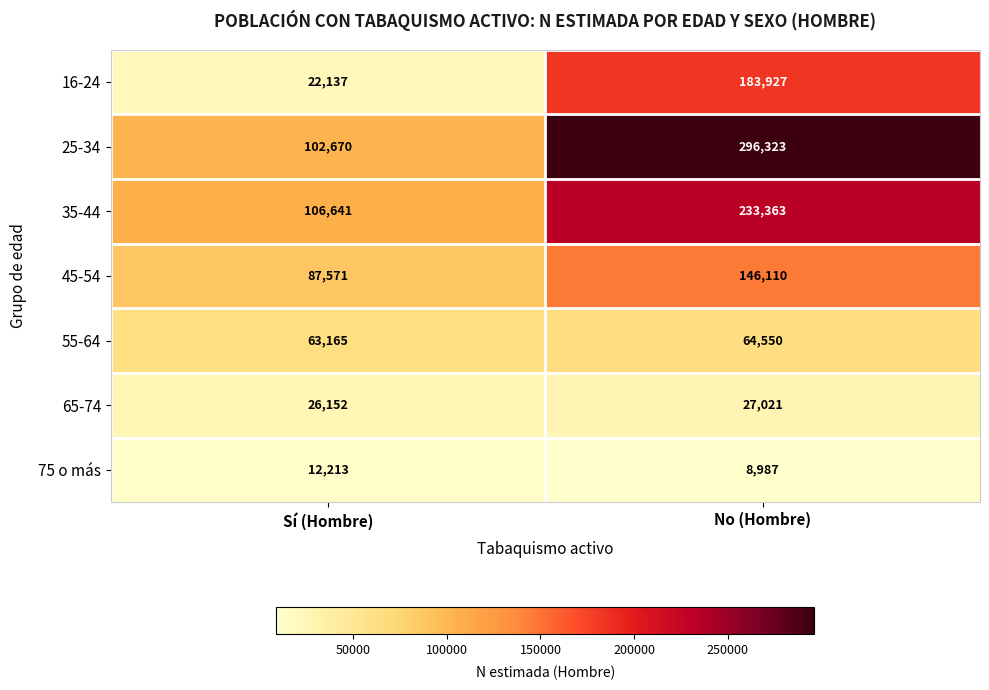

Rank the series by their maximum value, from highest to lowest.

25-34, 35-44, 16-24, 45-54, 55-64, 65-74, 75 o más